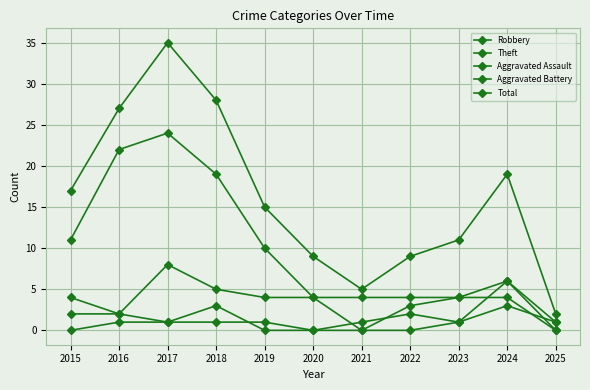

Which has a higher value, 2018 or 2019?

2018